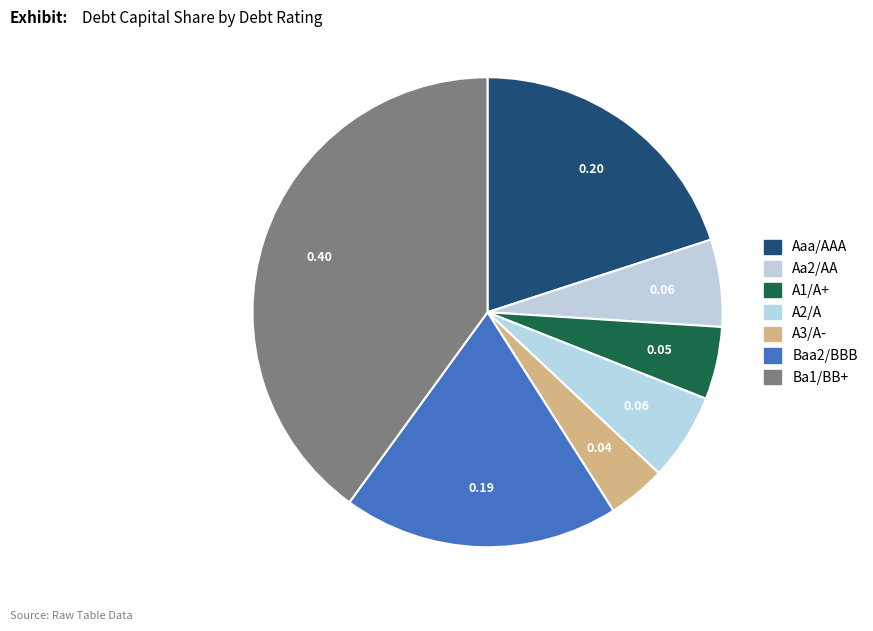

Is it true that Baa2/BBB is 10% of the pie?

False